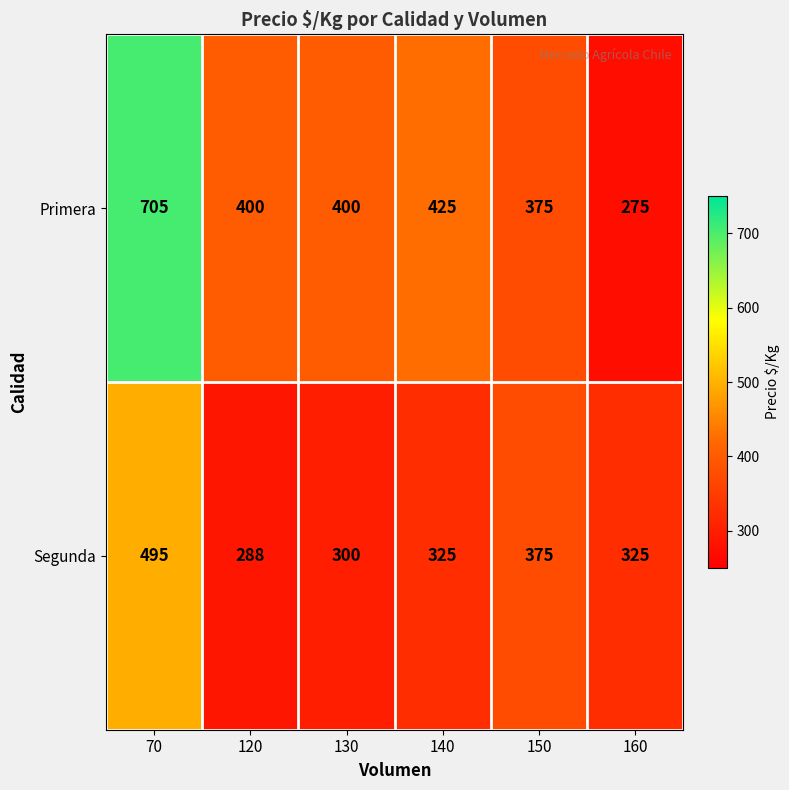

List the series in order of their overall mean, highest first.

Primera, Segunda